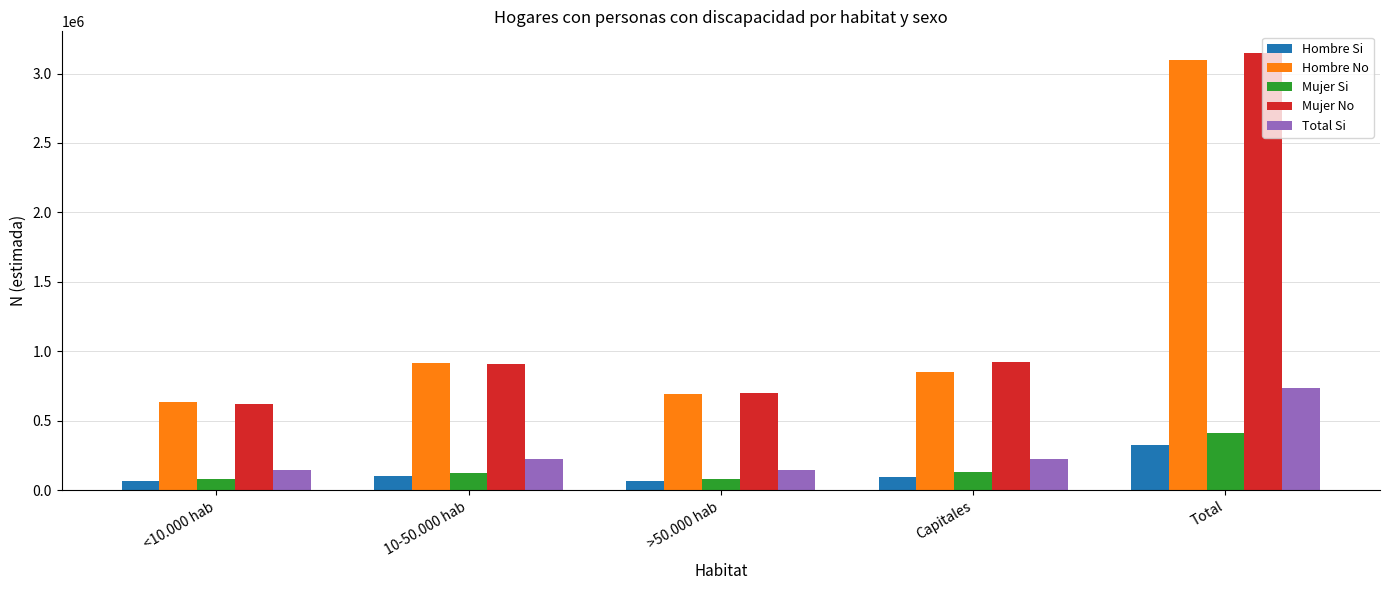

What is the sum of all Hombre Si values?

652642